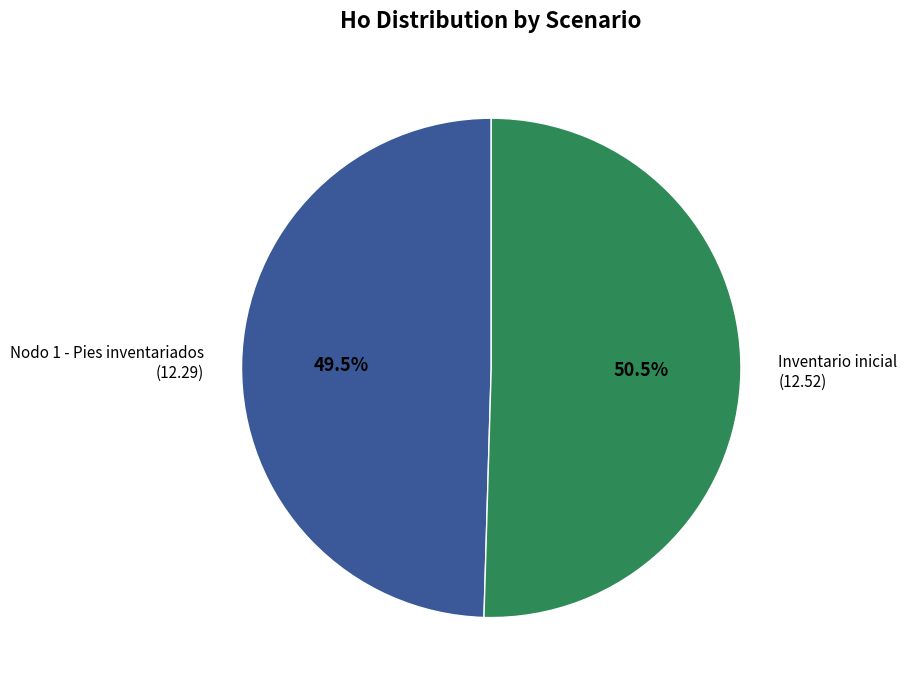

Does any single category account for the majority?

Yes